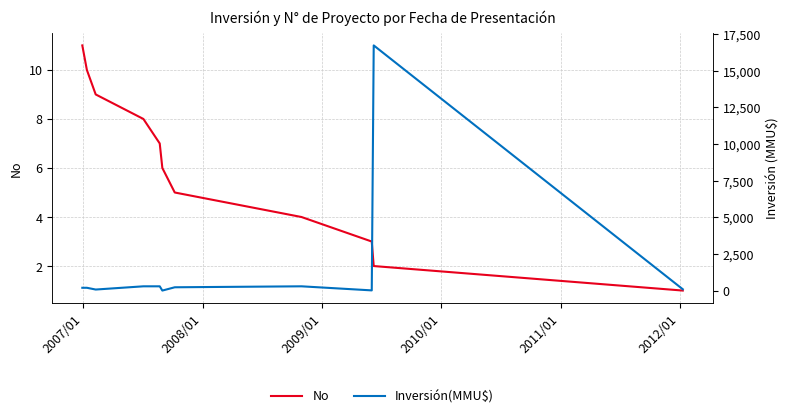

Reading left to right, list all the values displayed in this chart.

No: 11	10	9	8	7	6	5	4	3	2	1
Inversión(MMU$): 200	200	80	300	300	10	234	300	22	16736	100